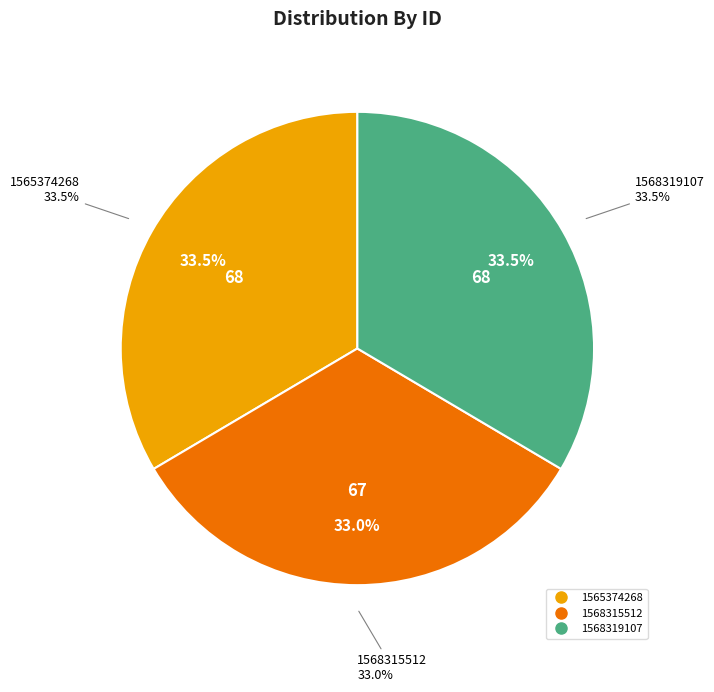

What percentage is NOT represented by 1565374268?

66.5%